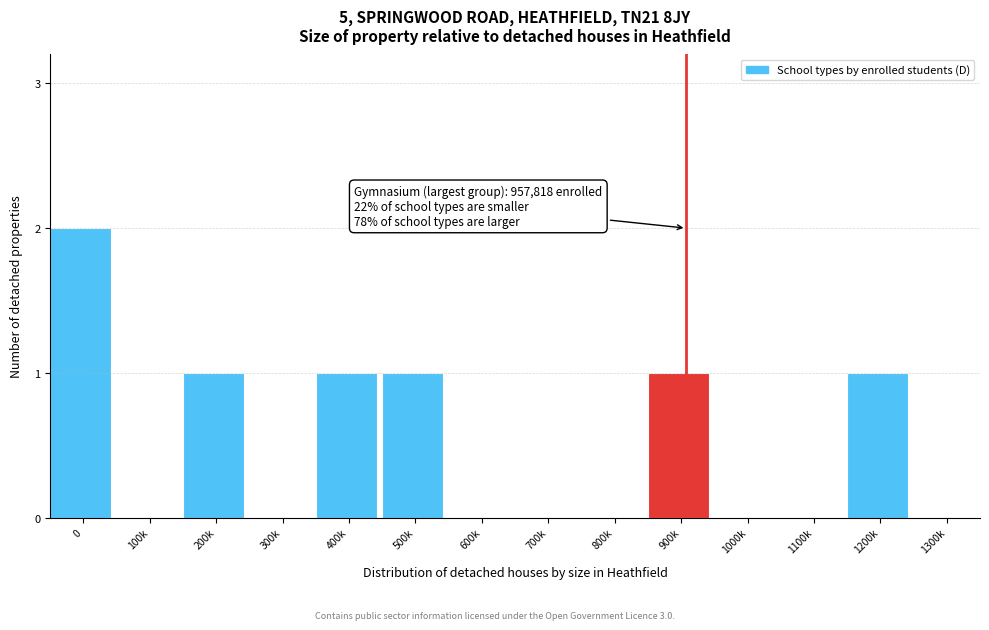

Reading left to right, extract all data points from this chart.

0=2	100k=0	200k=1	300k=0	400k=1	500k=1	600k=0	700k=0	800k=0	900k=1	1000k=0	1100k=0	1200k=1	1300k=0